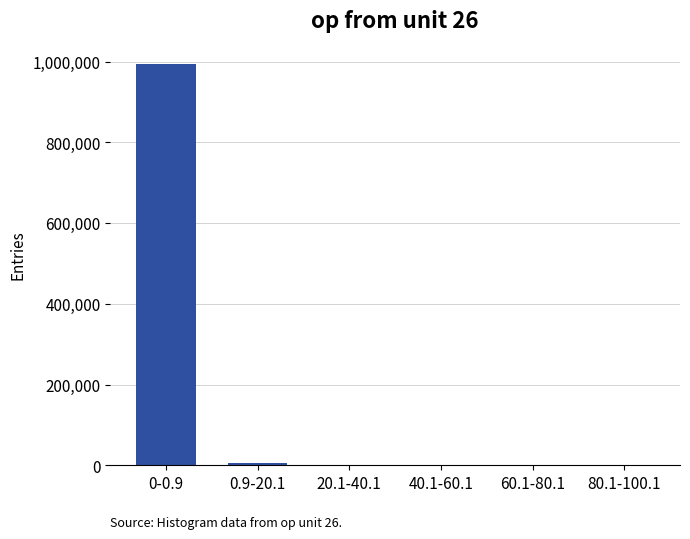

What is the difference between the values at 0.9-20.1 and 40.1-60.1?

5254